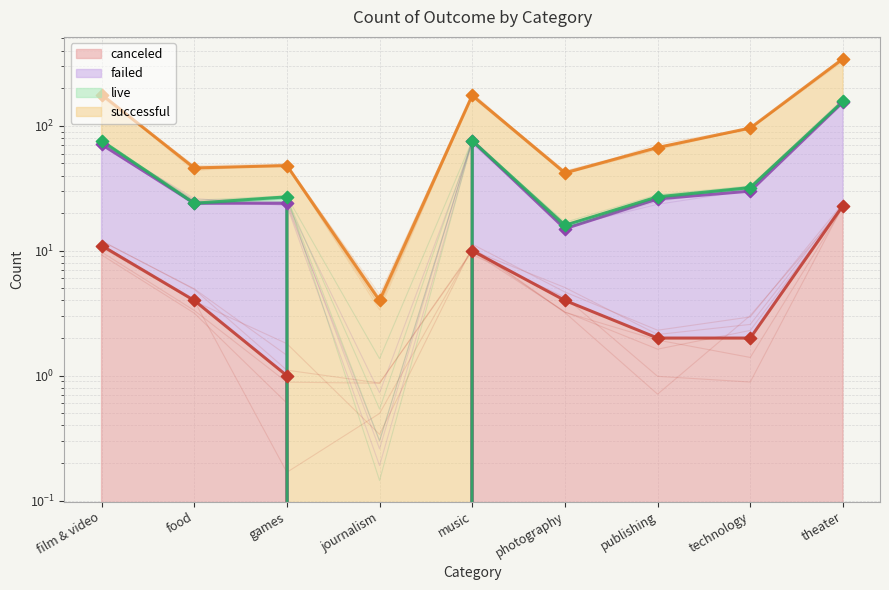

Which series contains the highest Y value?

successful